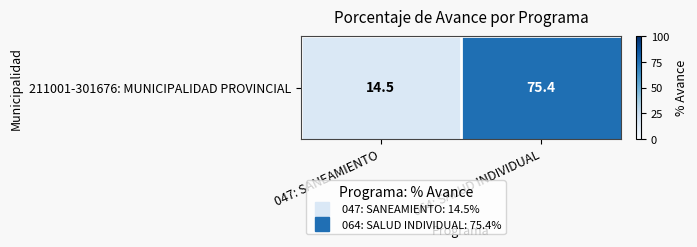

What is the approximate value at 064: SALUD INDIVIDUAL?

75.4